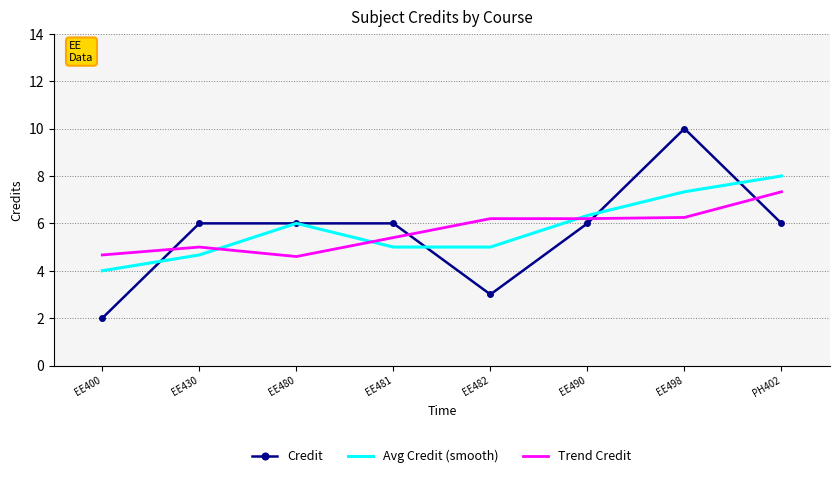

Is the value of Credit at EE480 greater than the value of Trend Credit at EE482?

No